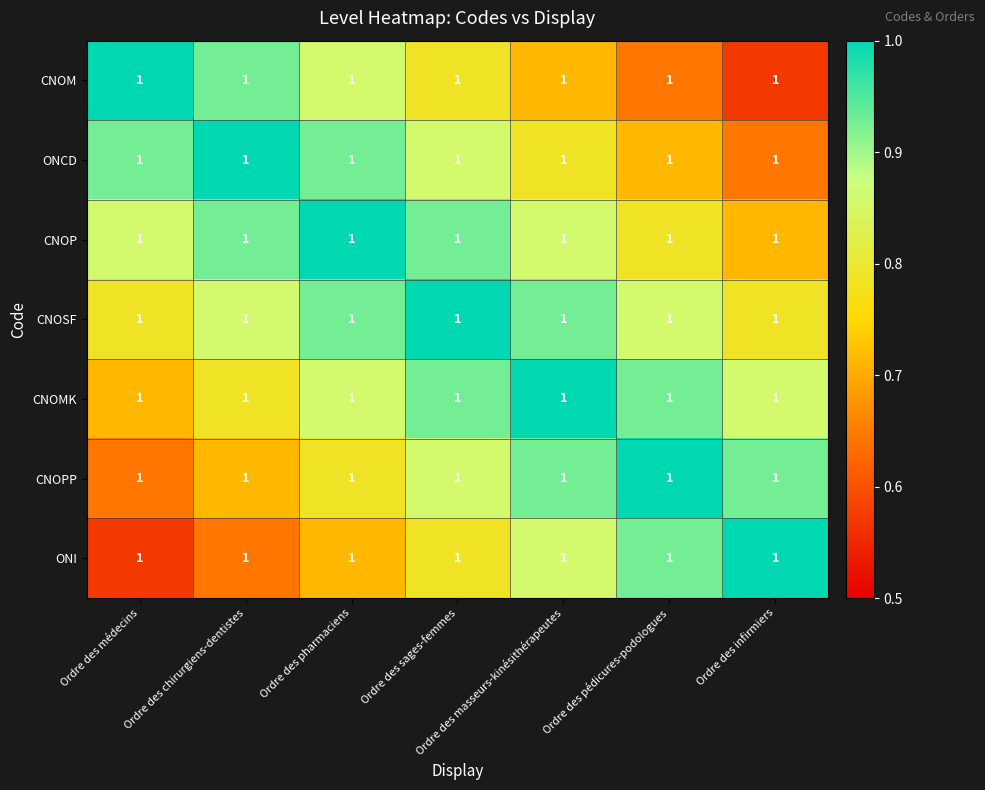

Count the number of categories in the chart.

7